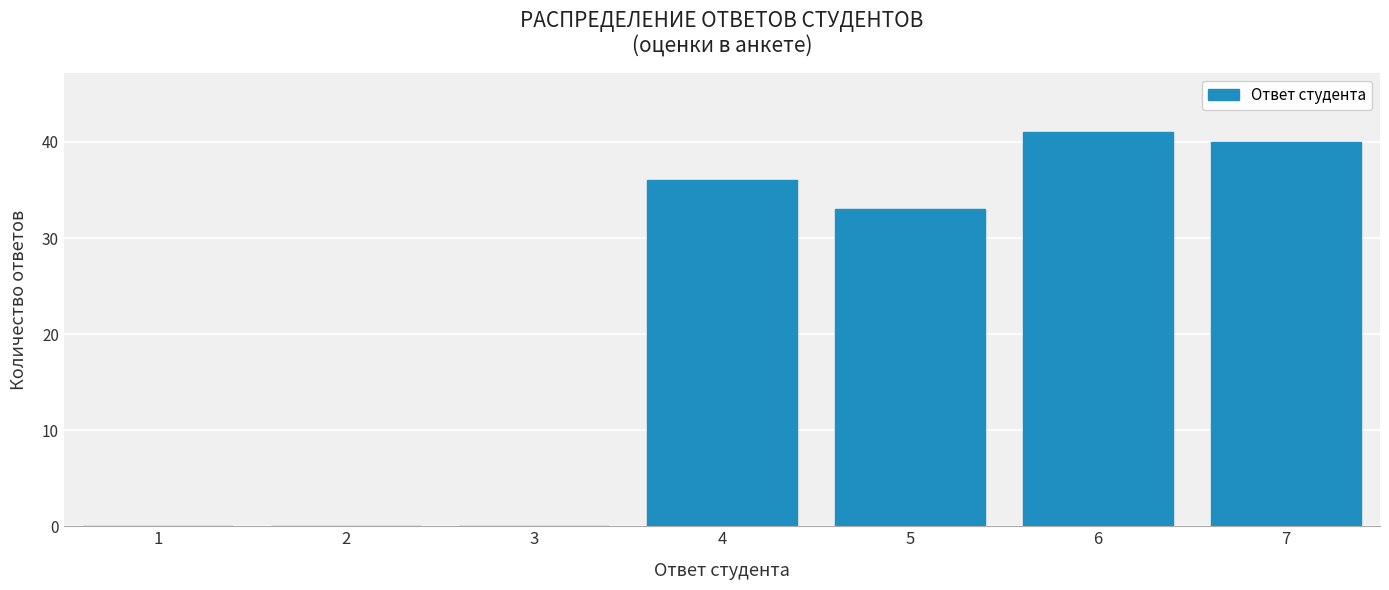

Reading left to right, transcribe all the data shown in this chart.

1=0	2=0	3=0	4=36	5=33	6=41	7=40